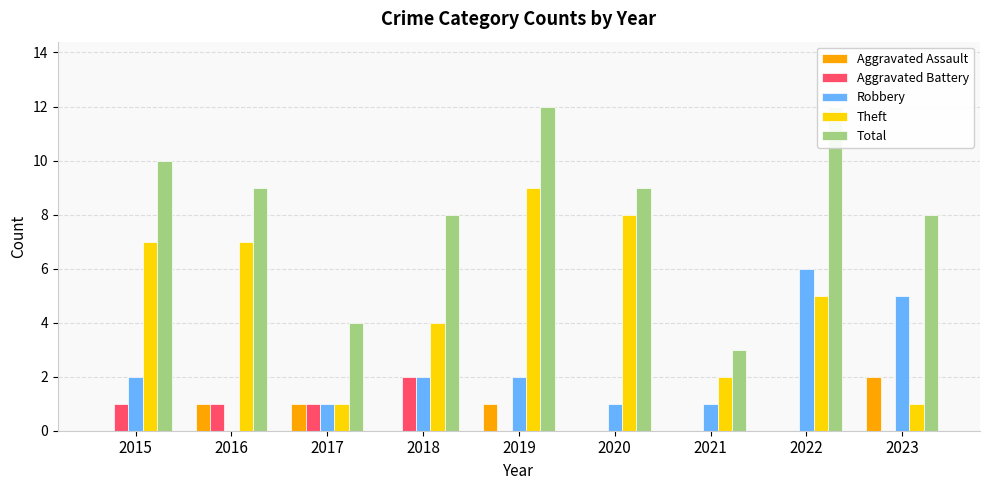

At 2018, list the series in order from largest to smallest.

Total, Theft, Aggravated Battery, Robbery, Aggravated Assault